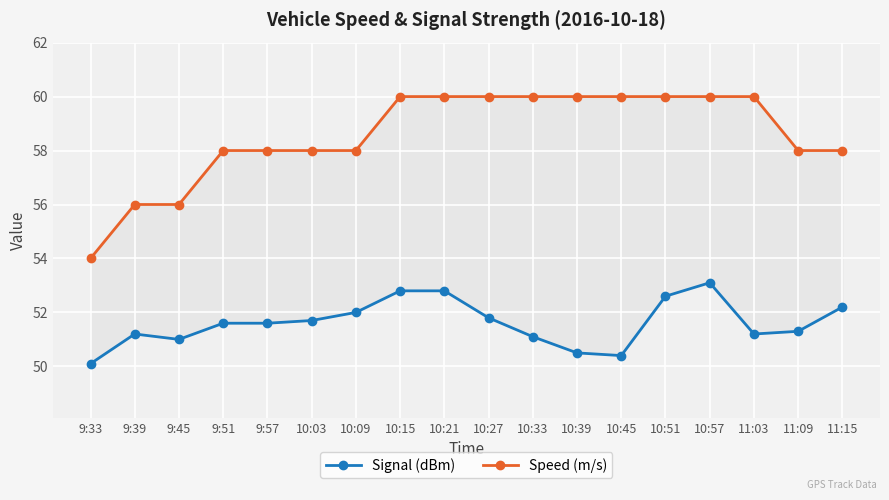

What are all the series names shown in the legend?

Signal (dBm), Speed (m/s)